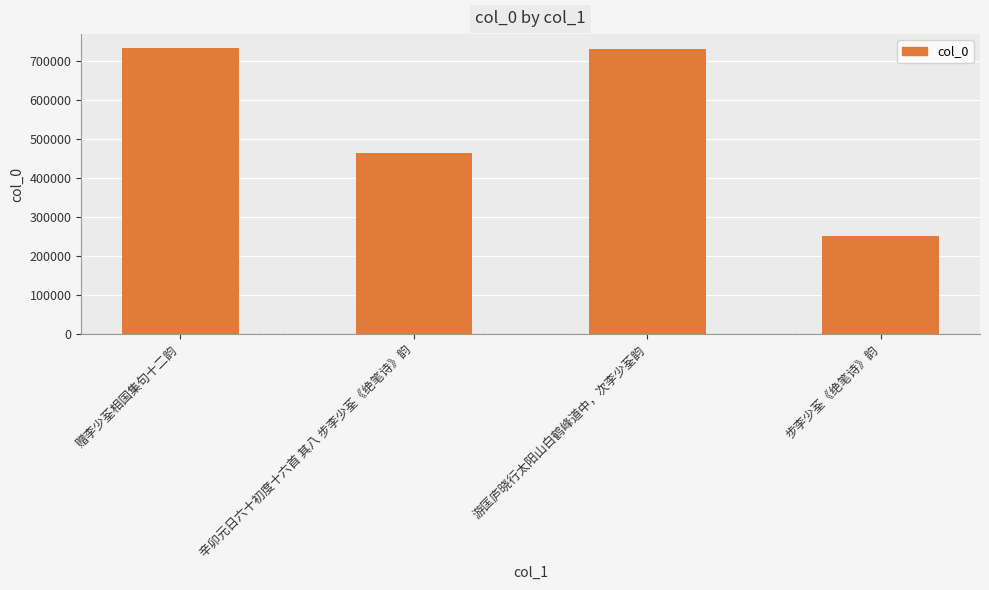

At which label does the data first exceed 729555?

赠李少荃相国集句十二韵